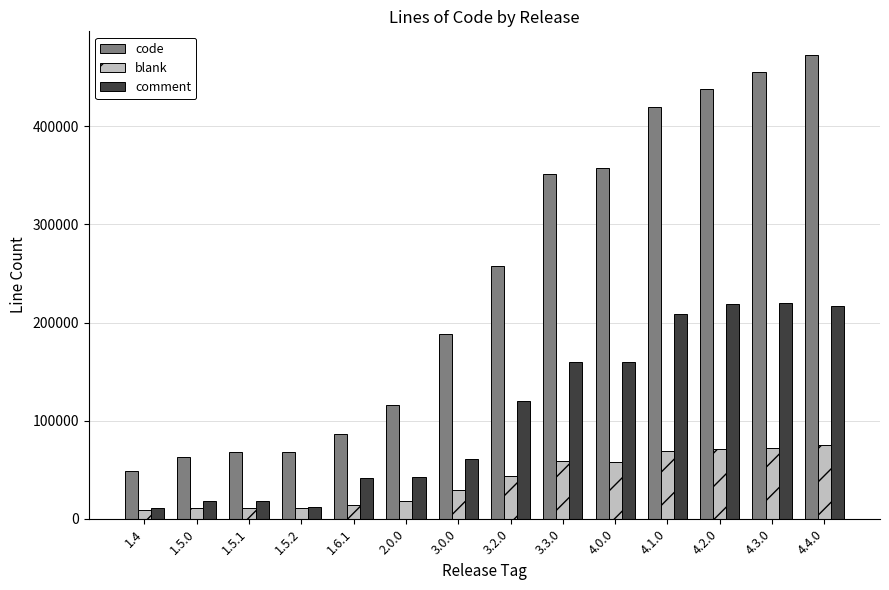

What is the smallest value displayed?

8727